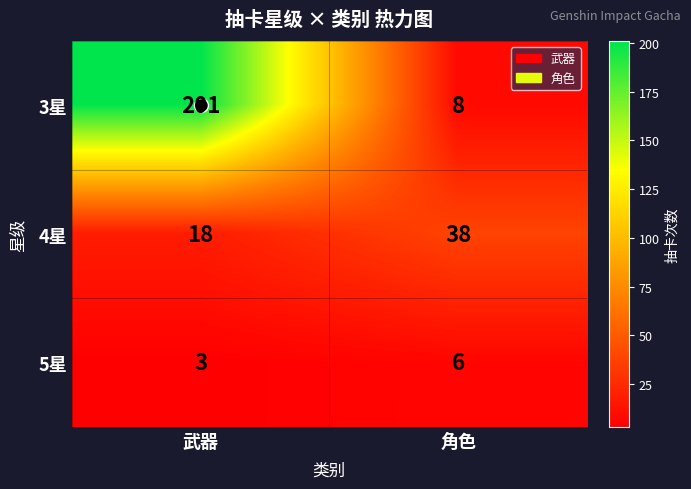

At which category is the sum across all series the highest?

武器